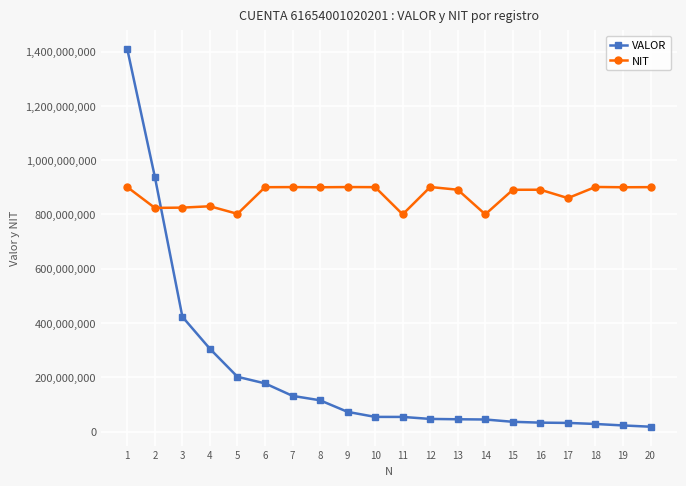

Is it true that VALOR equals 1241880160 at 2?

False